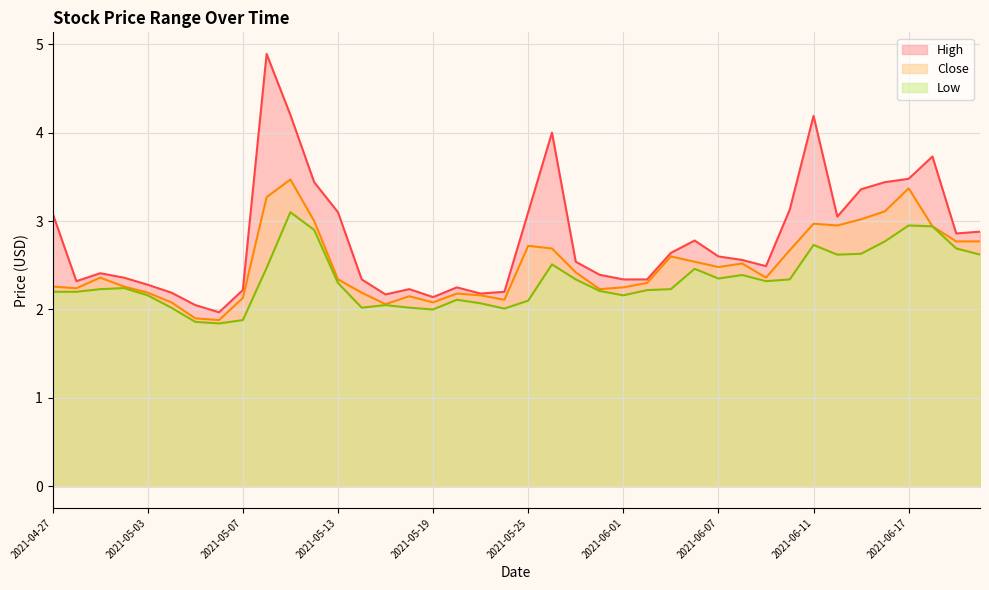

True or false: High and Close intersect in this chart.

False